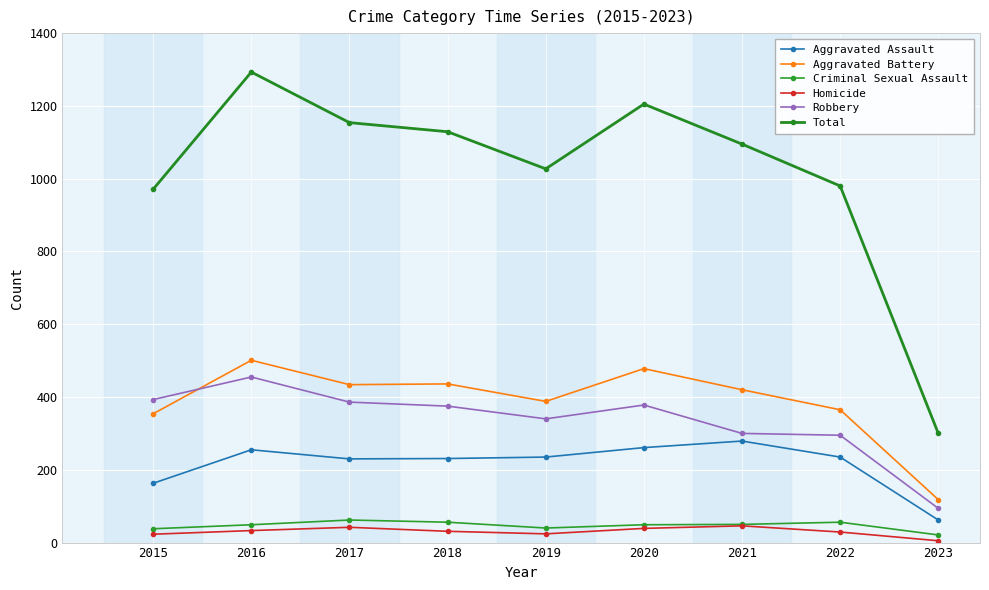

How many lines are shown in the chart?

6